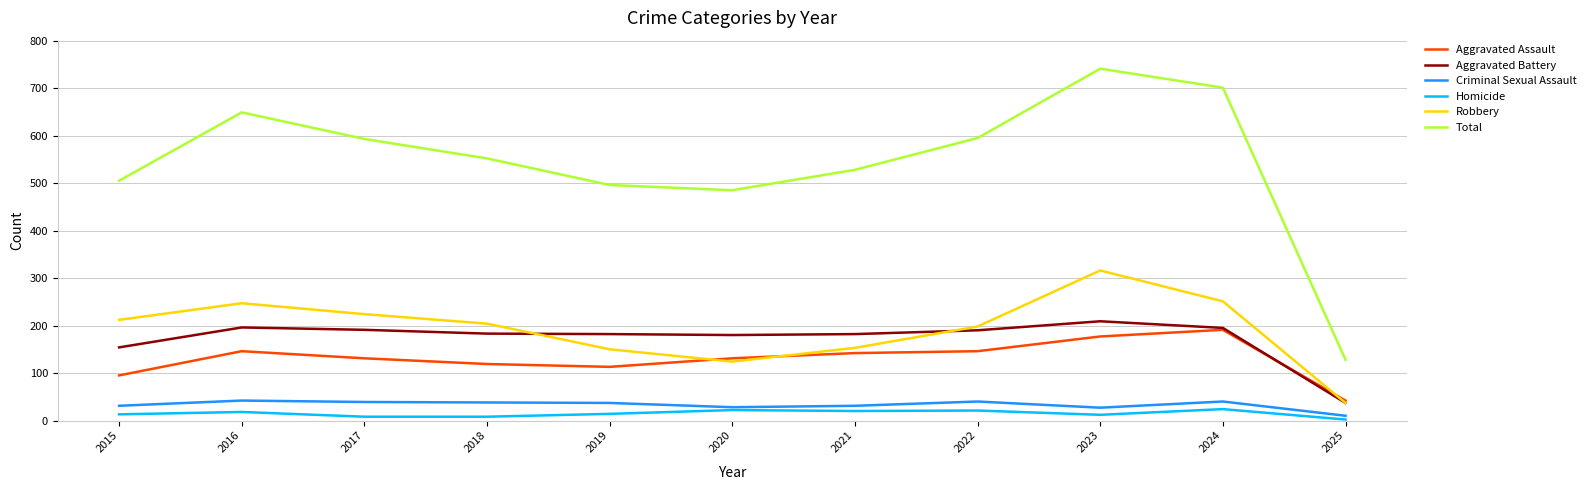

What are all the series names shown in the legend?

Aggravated Assault, Aggravated Battery, Criminal Sexual Assault, Homicide, Robbery, Total